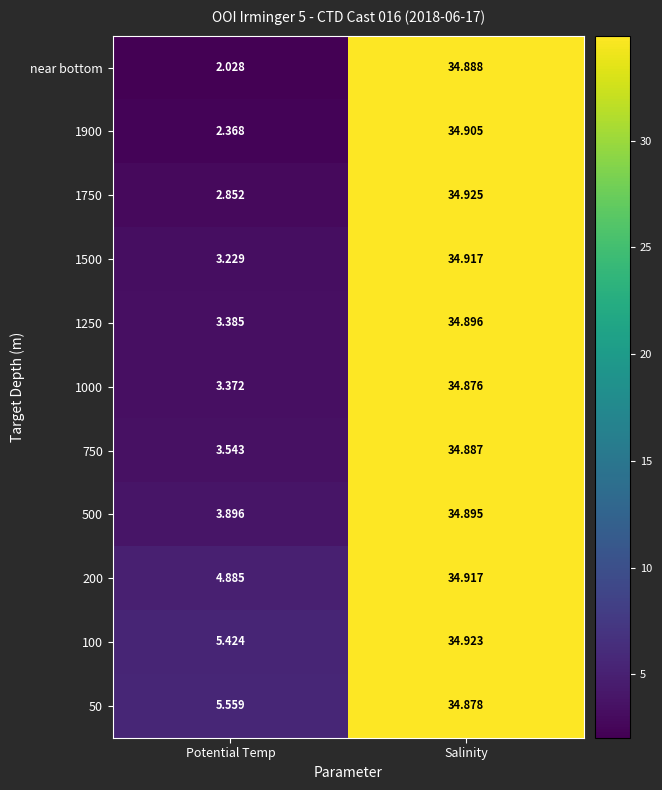

How many distinct data groups are displayed?

11